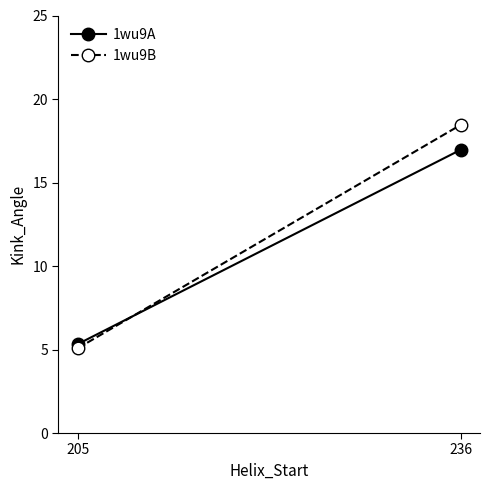

Read the 1wu9B value at 205.

5.1